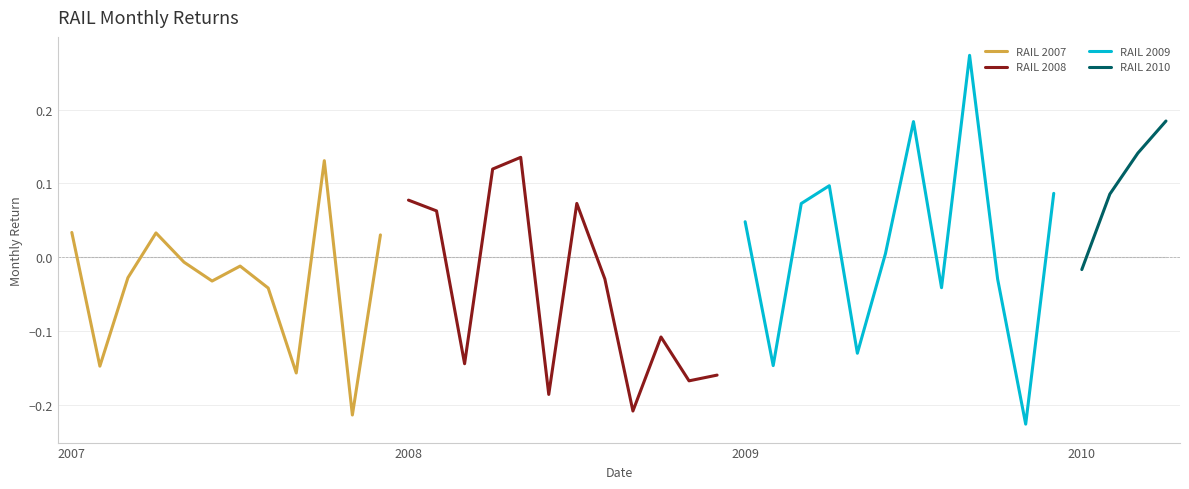

The chart shows a value of 0.1 at 2007-10. True or false?

True